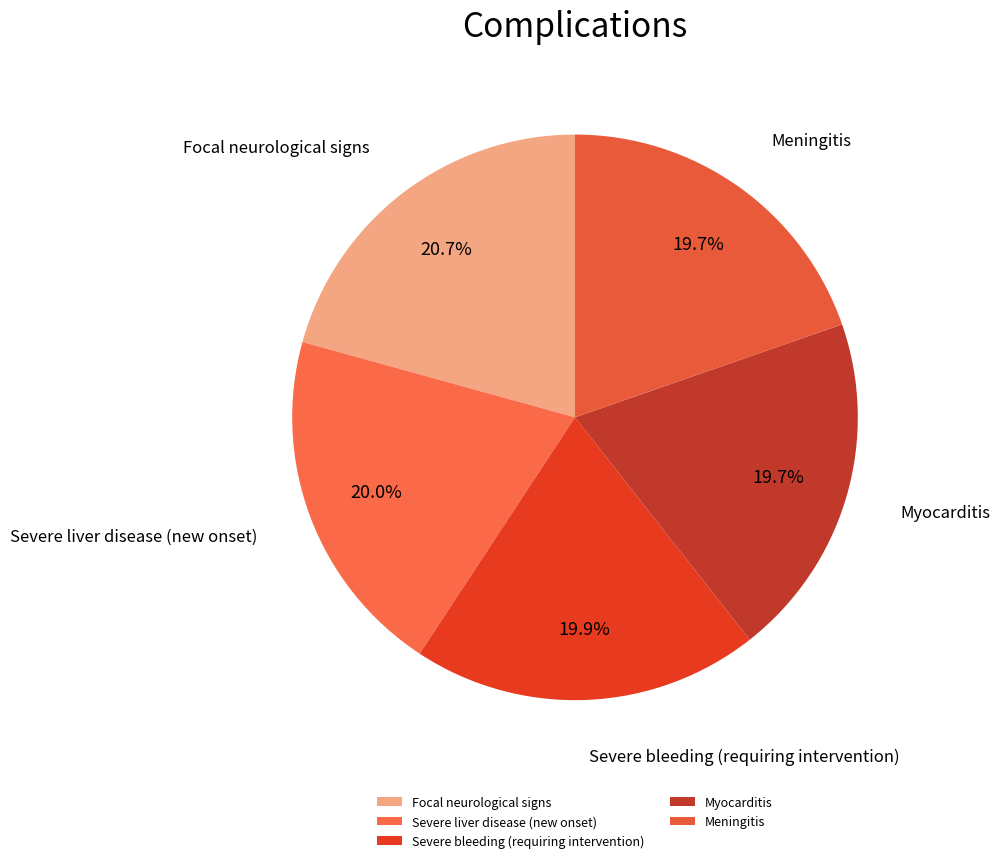

Is the sum of Focal neurological signs and Meningitis greater than half?

No